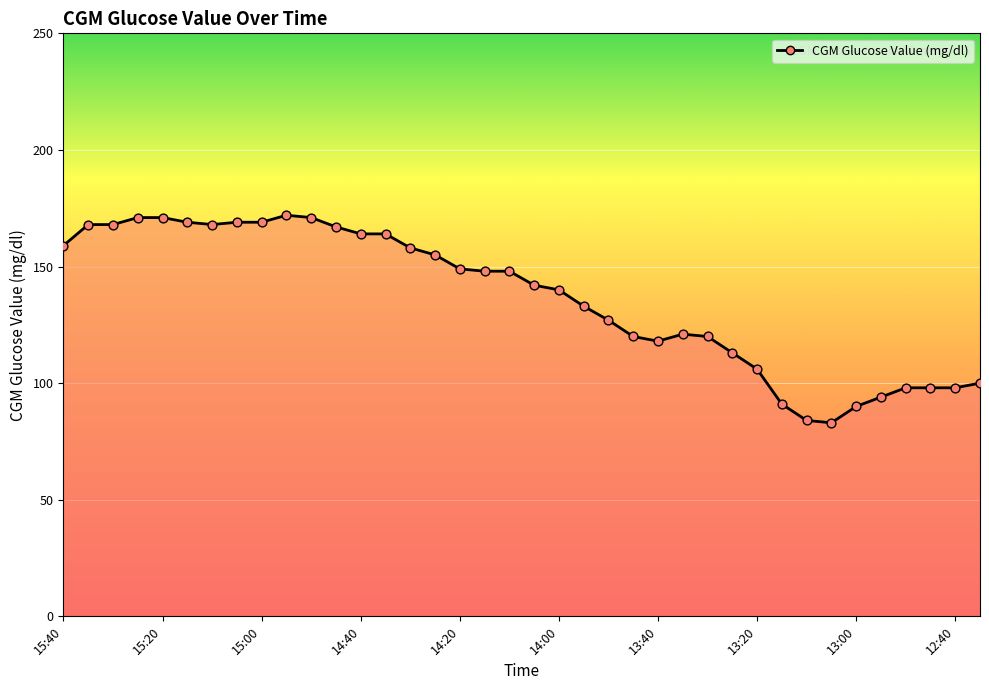

What is the change in value from 14:40 to 12:35?

-64